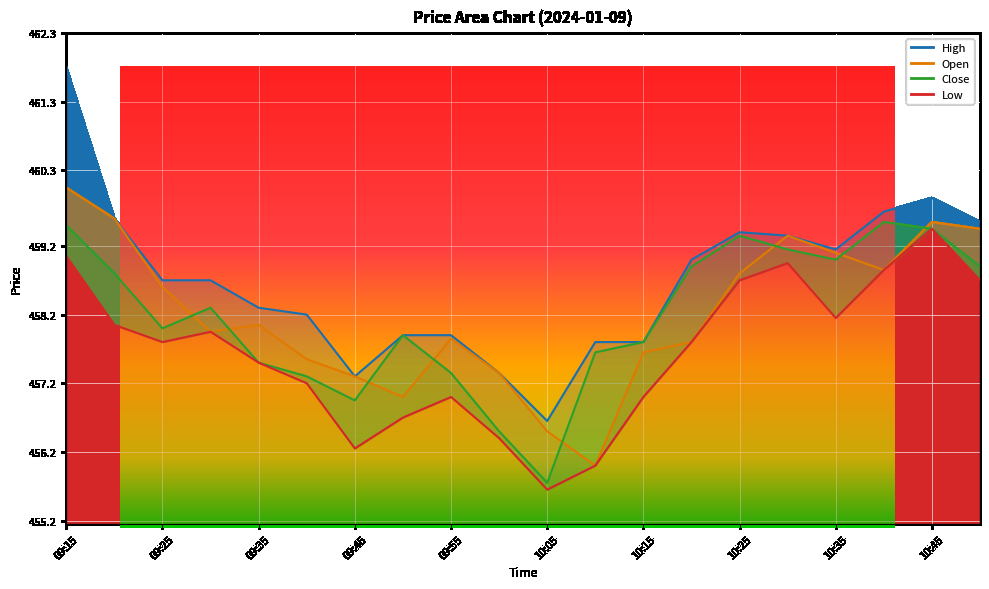

Count the number of data series in this chart.

4